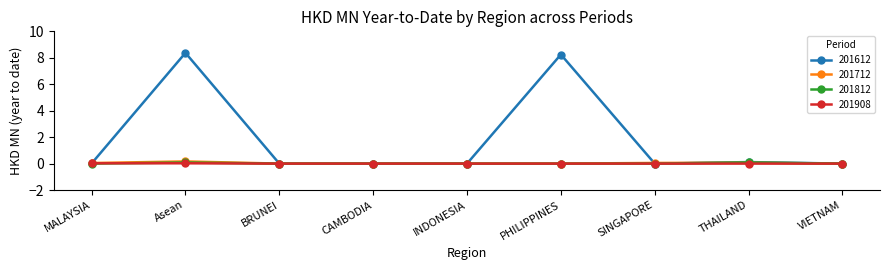

True or false: 201712 has a value of 0.0 at CAMBODIA.

True